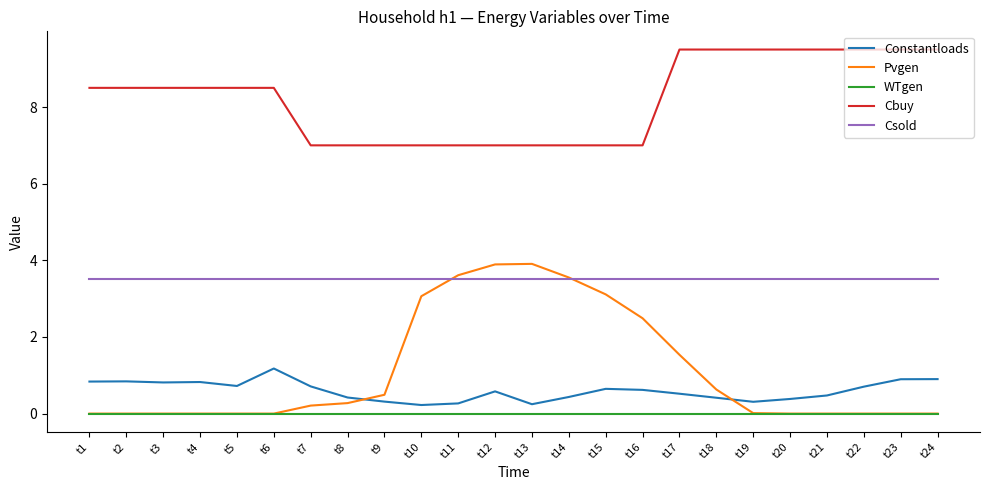

What value does the Cbuy series have at t1?

8.5